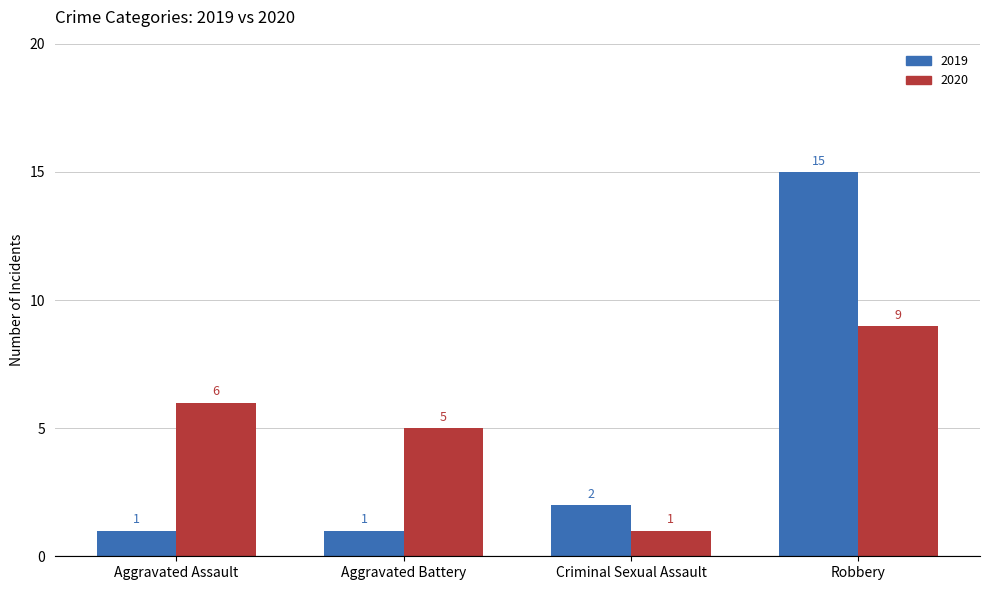

Read the 2019 value at Aggravated Assault.

1